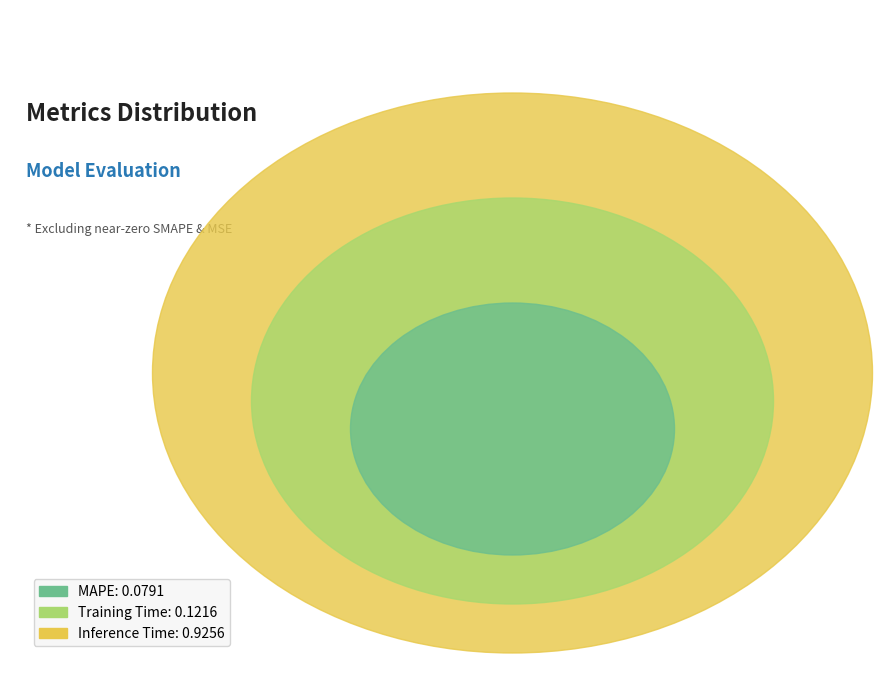

To the nearest percent, what is the combined percentage of MAPE and Inference Time?

89%